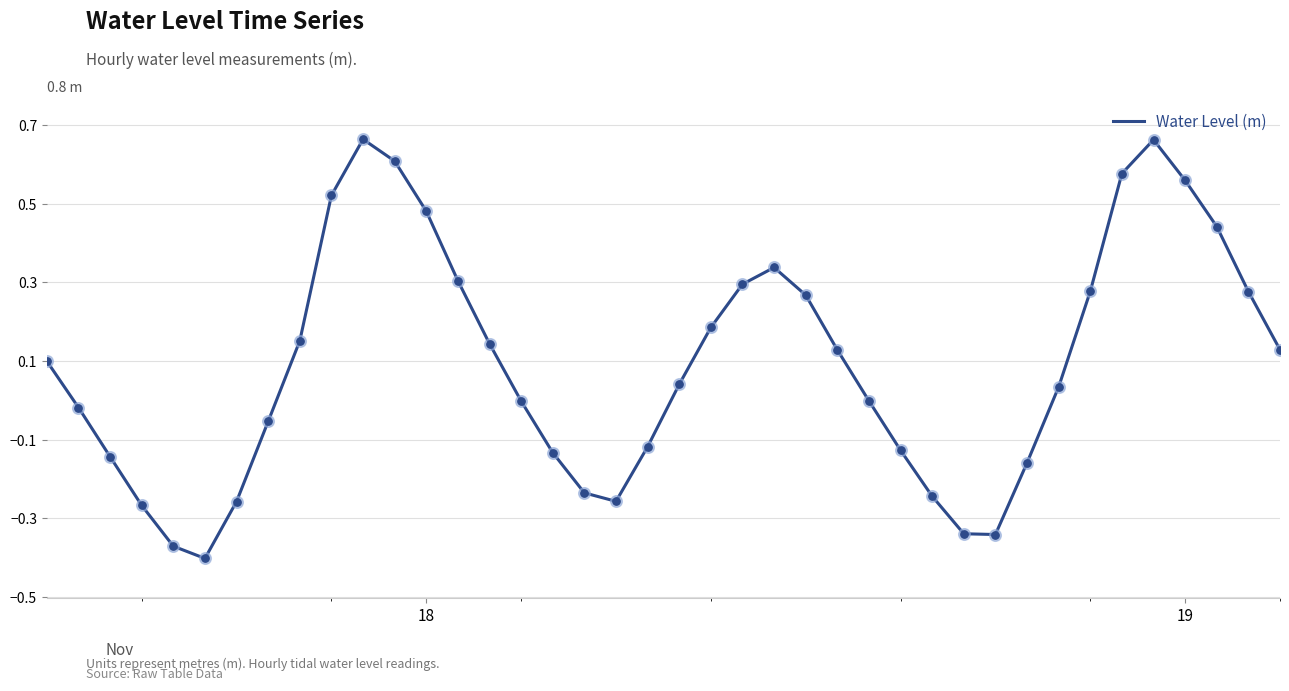

What is the difference between the maximum and minimum values?

1.1